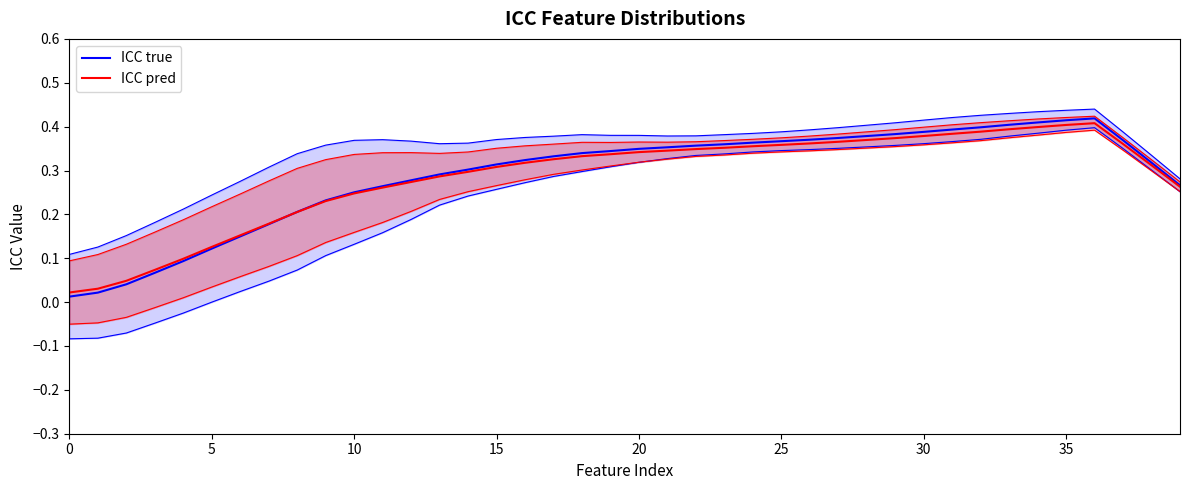

Rank the series at 32 from highest to lowest value.

ICC true, ICC pred